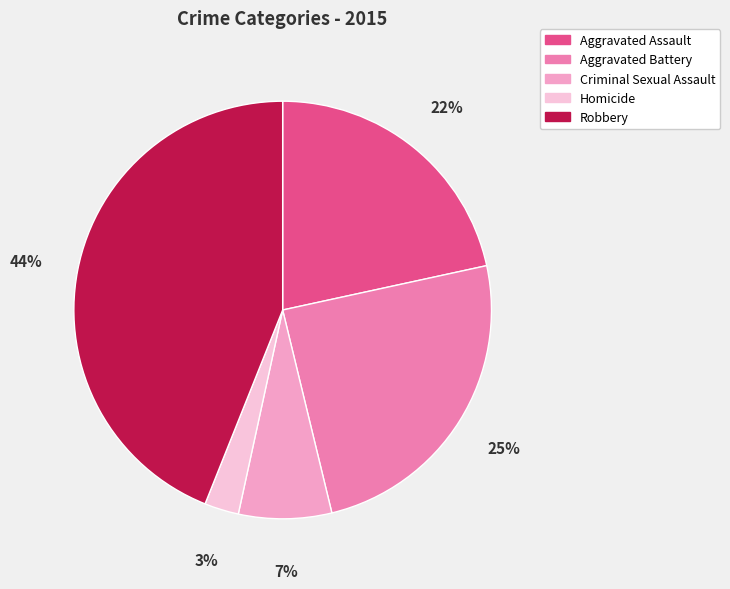

True or false: Aggravated Battery accounts for 17% of the total.

False